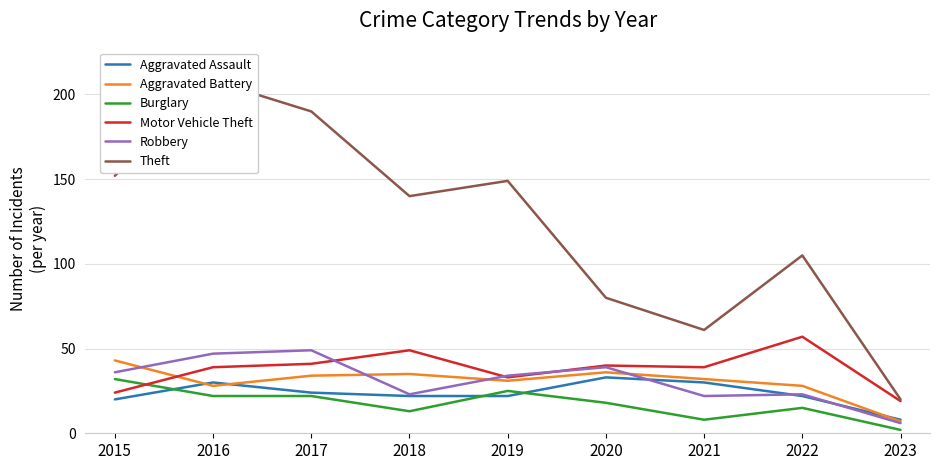

Reading left to right, extract all data points from this chart.

Aggravated Assault: 2015=20	2016=30	2017=24	2018=22	2019=22	2020=33	2021=30	2022=22	2023=8
Aggravated Battery: 2015=43	2016=28	2017=34	2018=35	2019=31	2020=36	2021=32	2022=28	2023=7
Burglary: 2015=32	2016=22	2017=22	2018=13	2019=25	2020=18	2021=8	2022=15	2023=2
Motor Vehicle Theft: 2015=24	2016=39	2017=41	2018=49	2019=33	2020=40	2021=39	2022=57	2023=19
Robbery: 2015=36	2016=47	2017=49	2018=23	2019=34	2020=39	2021=22	2022=23	2023=6
Theft: 2015=152	2016=208	2017=190	2018=140	2019=149	2020=80	2021=61	2022=105	2023=20